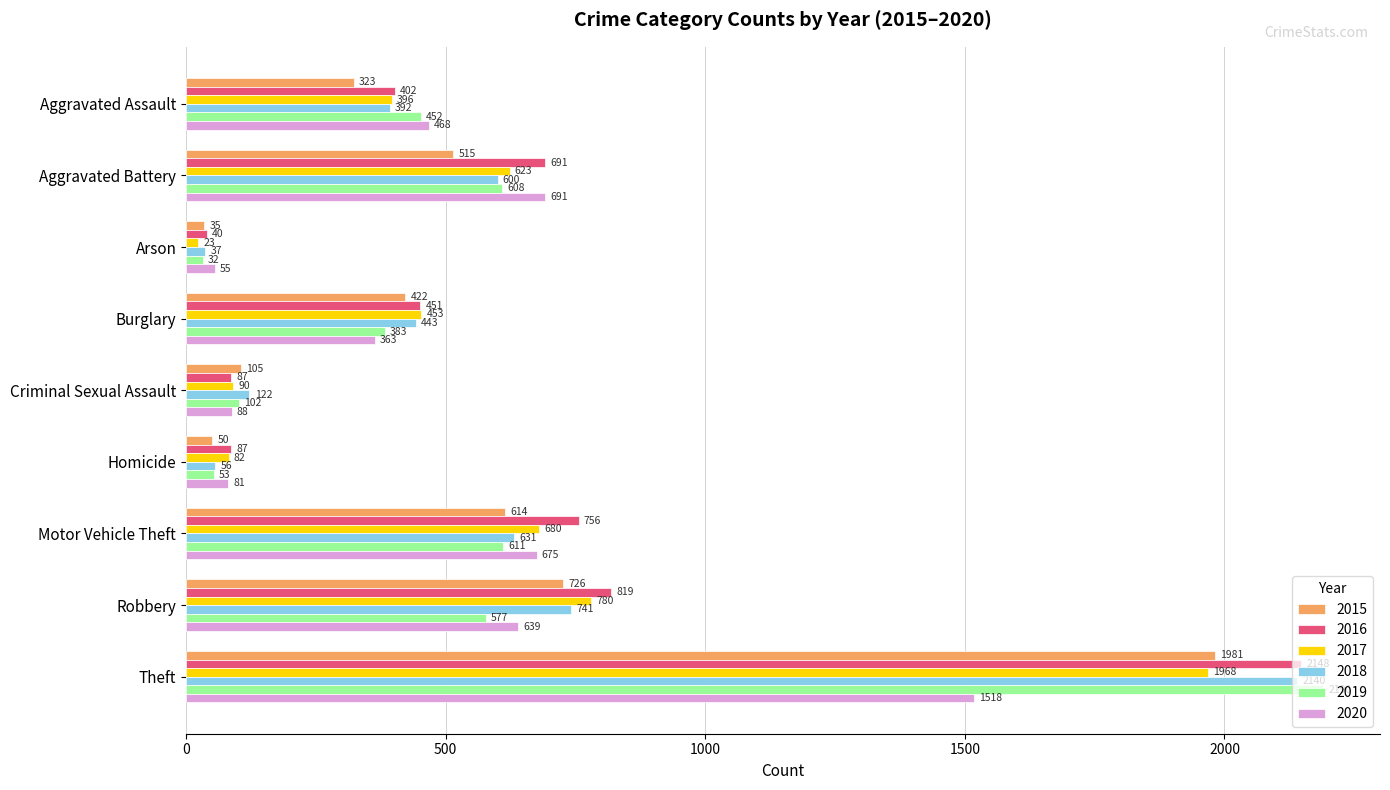

What is the maximum value shown in the chart?

2190